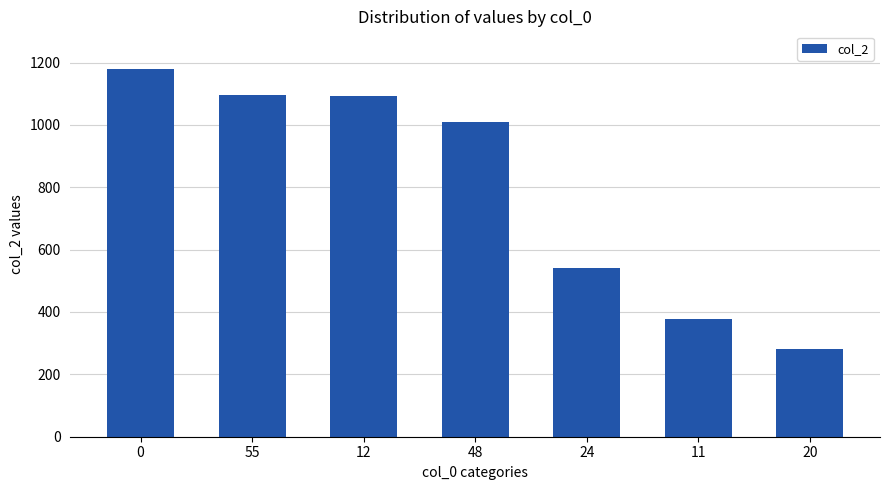

What is the label of the 2nd bar from the right?

11